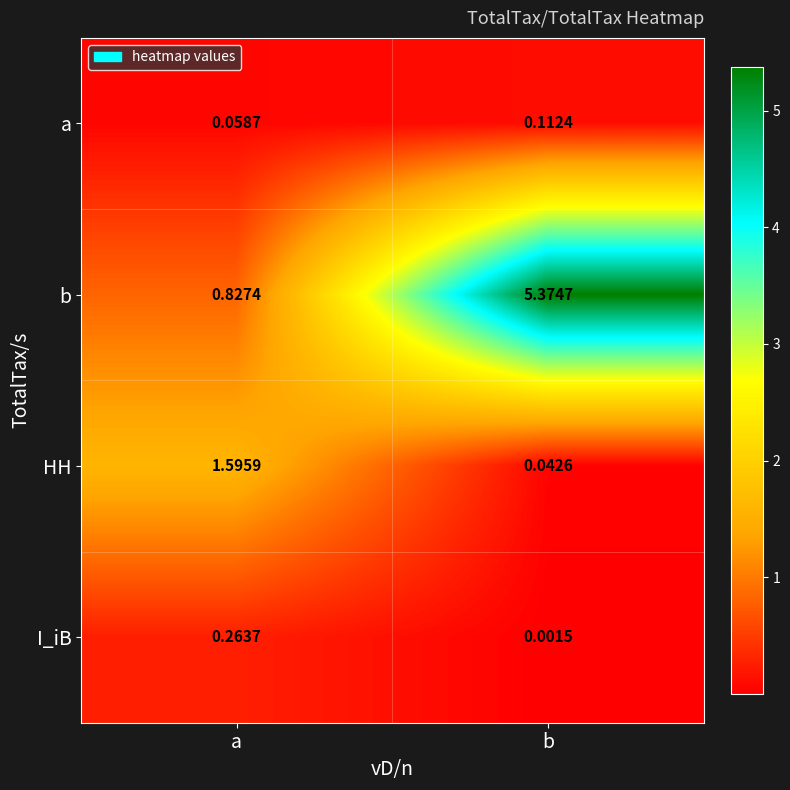

Which series changed the most between a and b?

b